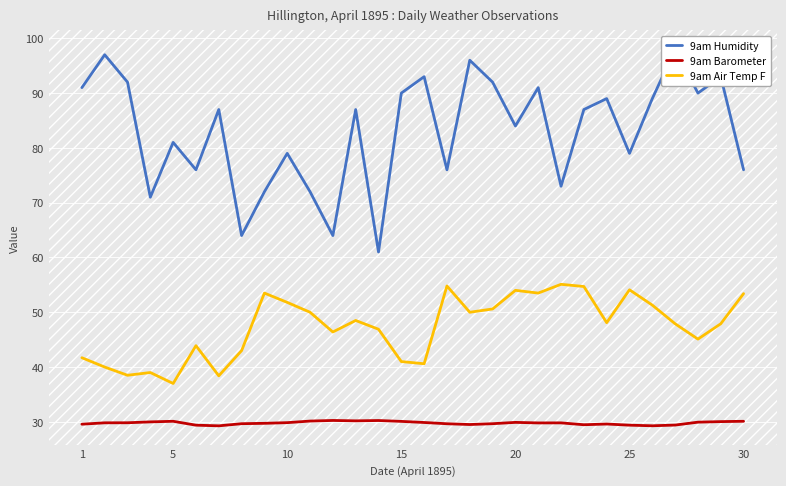

What is the lowest value of the 9am Barometer series?

29.3